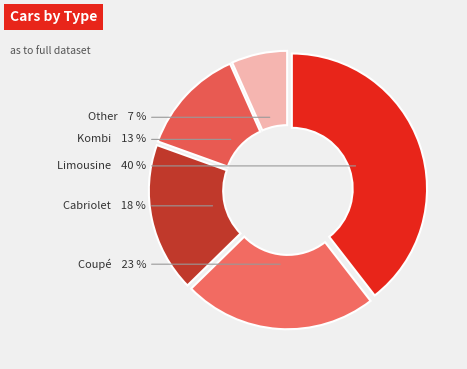

What is the ratio of the value at Cabriolet to the value at Limousine?

0.5